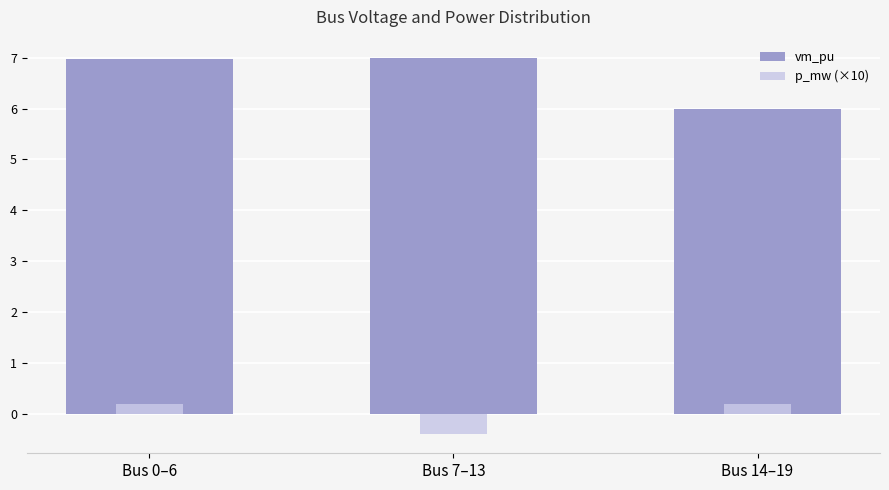

What is the sum of all vm_pu values?

20.0